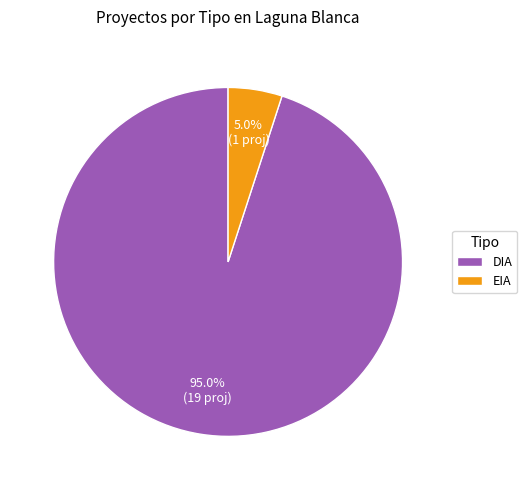

Does DIA account for over 50% of the chart?

Yes